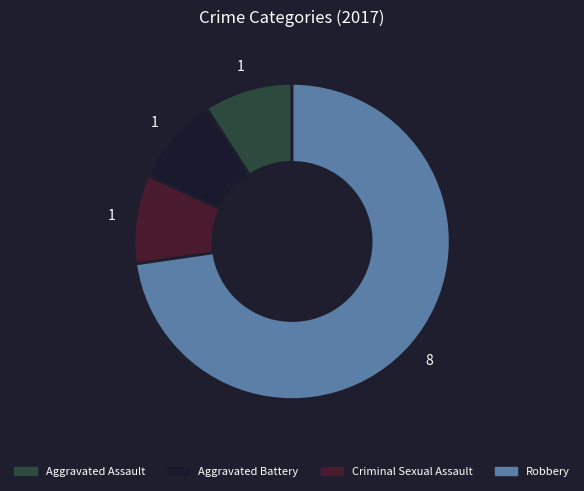

Is there a majority slice in this chart?

Yes